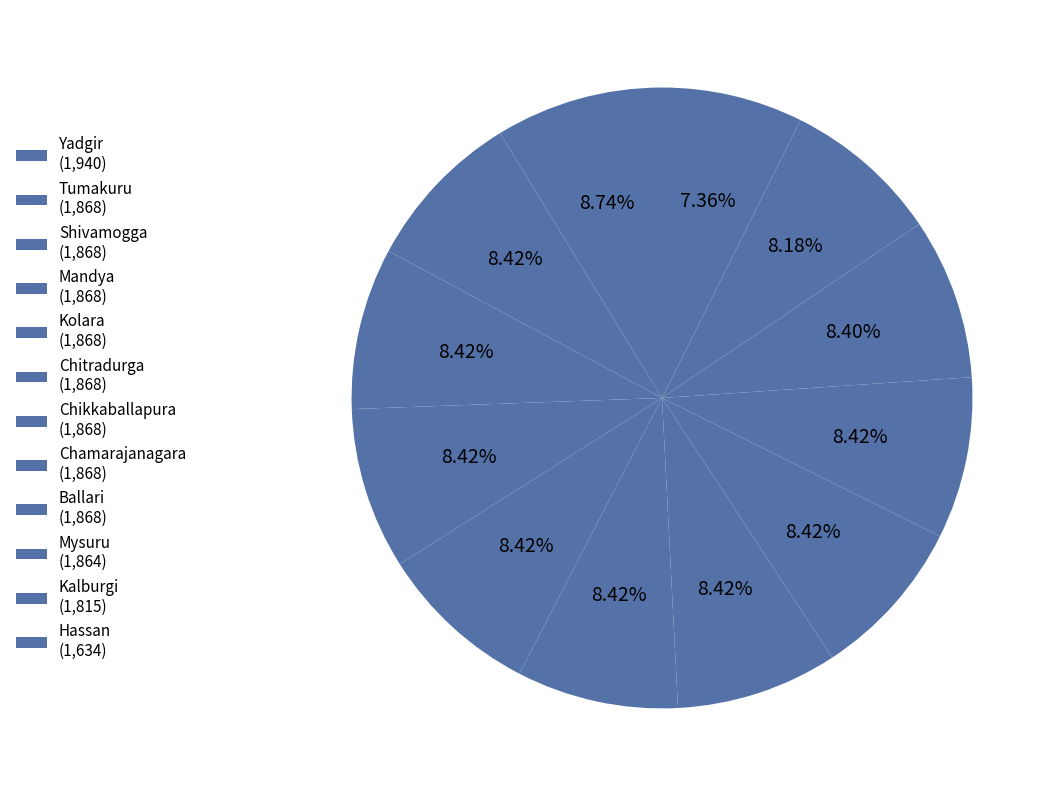

How many segments does this pie chart have?

12